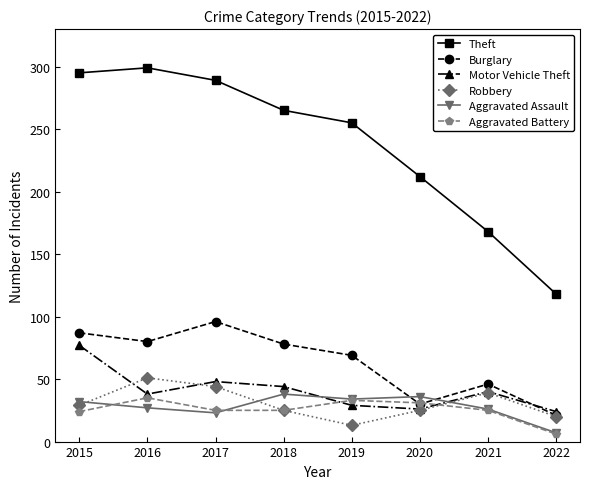

The Robbery series shows 43 at 2015. True or false?

False